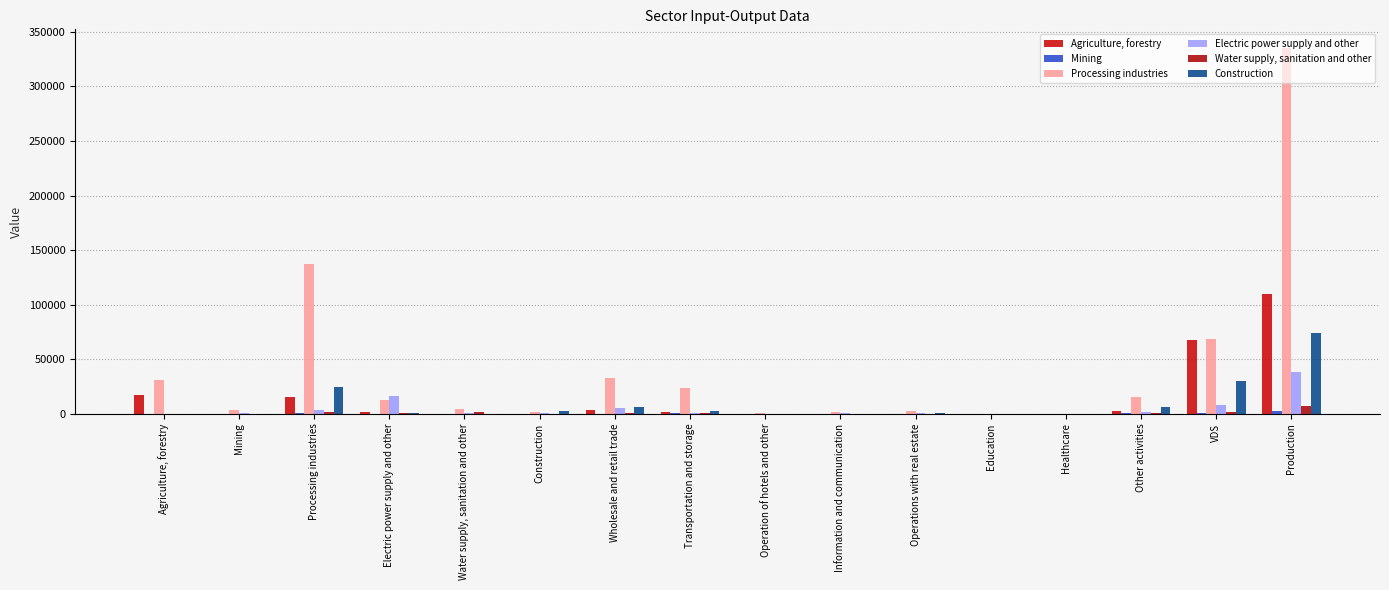

What is the label of the 14th bar from the right?

Processing industries